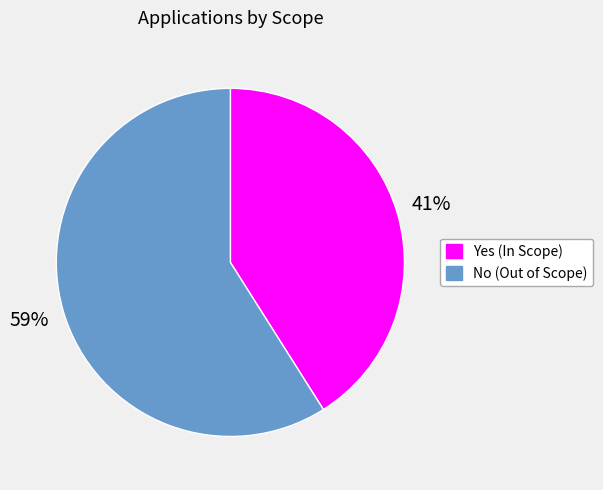

Which slice represents more than half of the pie?

No